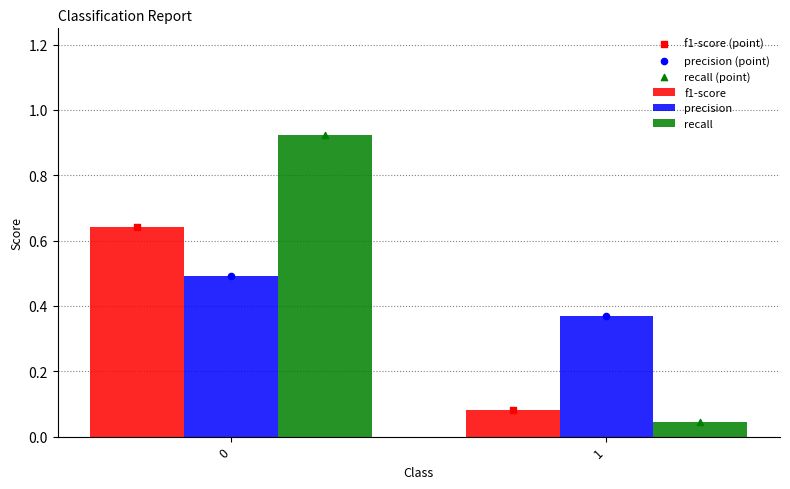

Which series reaches the maximum Y coordinate?

recall